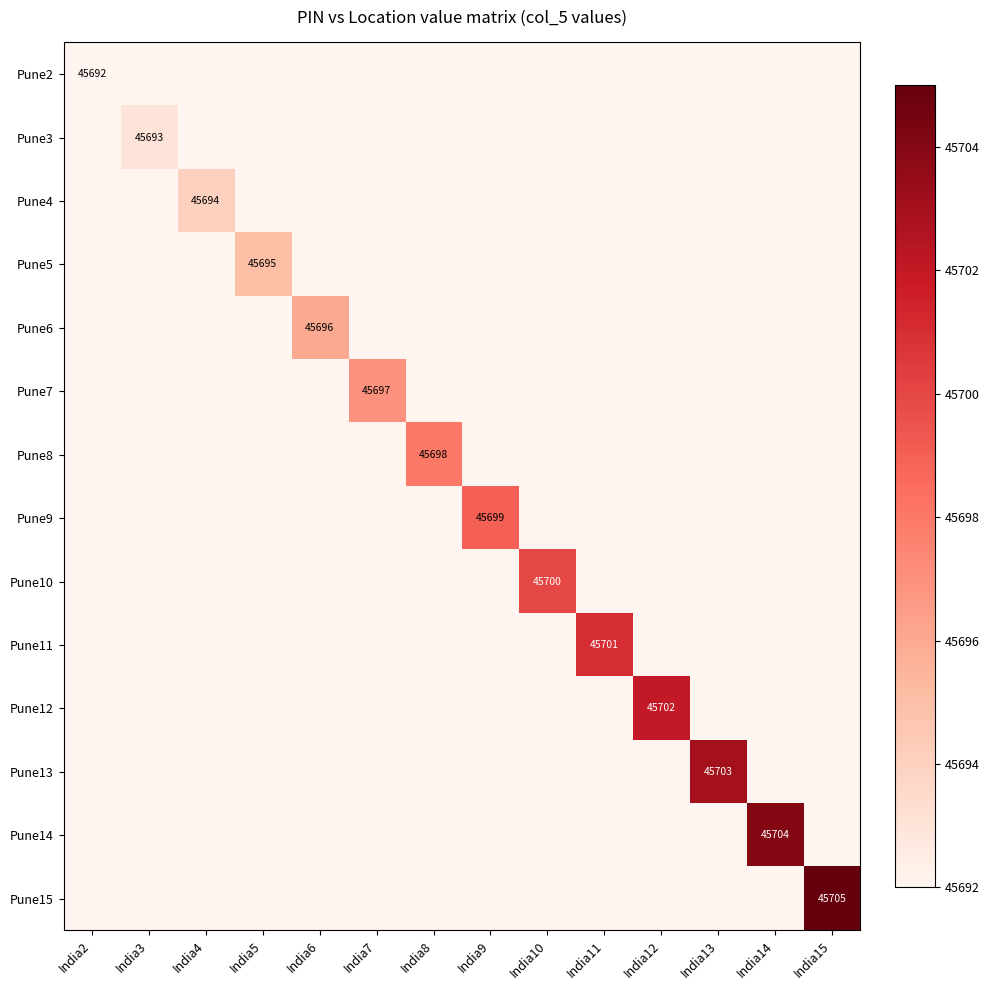

How many positive values does the Pune15 series have?

1